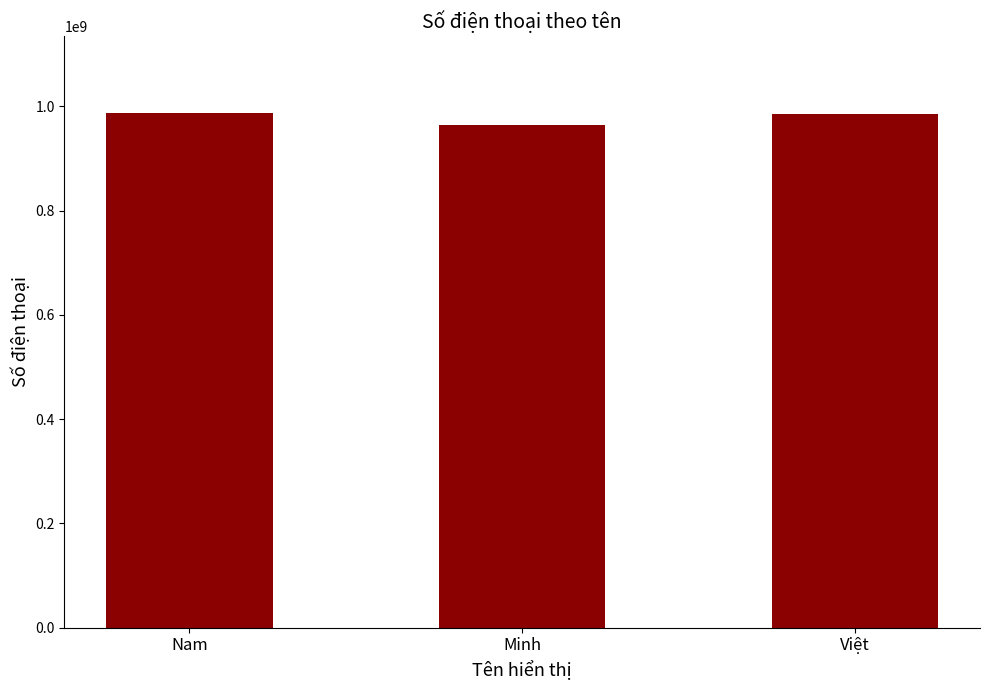

Where is the data nearest to the value 975094368?

Việt